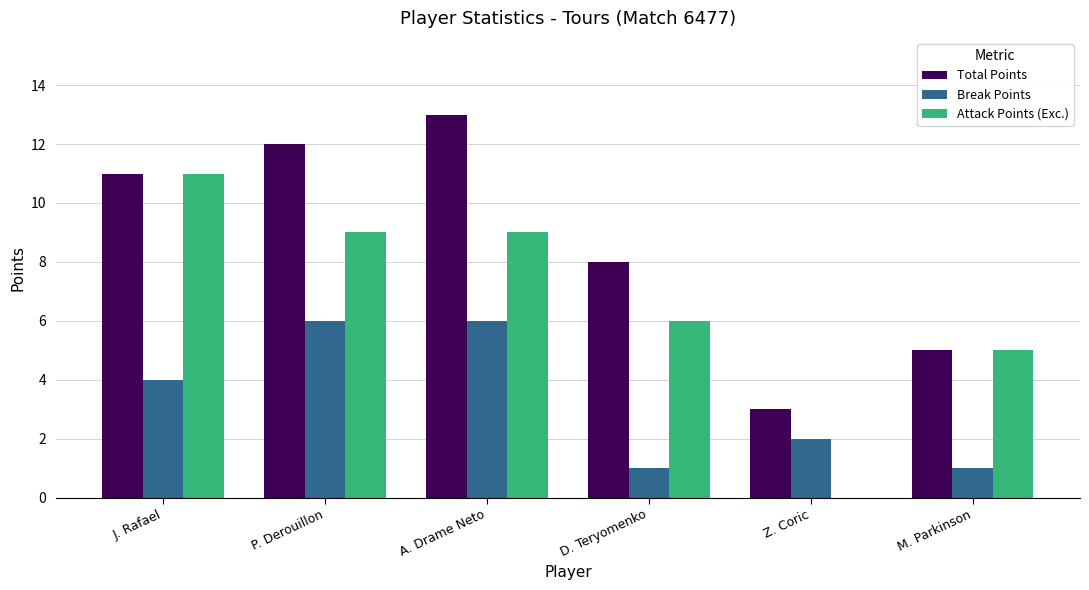

Read the Total Points value at D. Teryomenko.

8